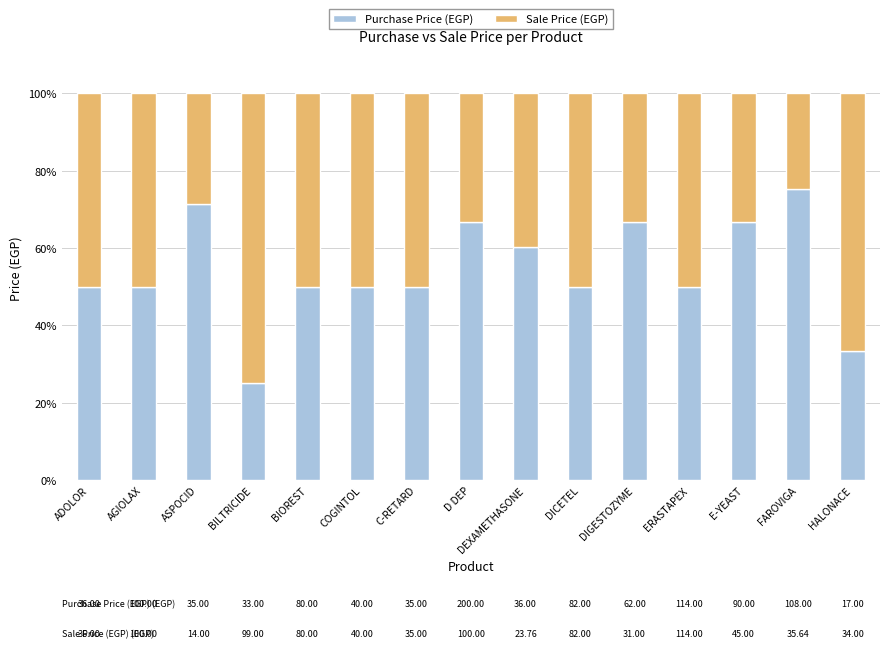

Is it true that Purchase Price (EGP) equals 50.0 at COGINTOL?

True